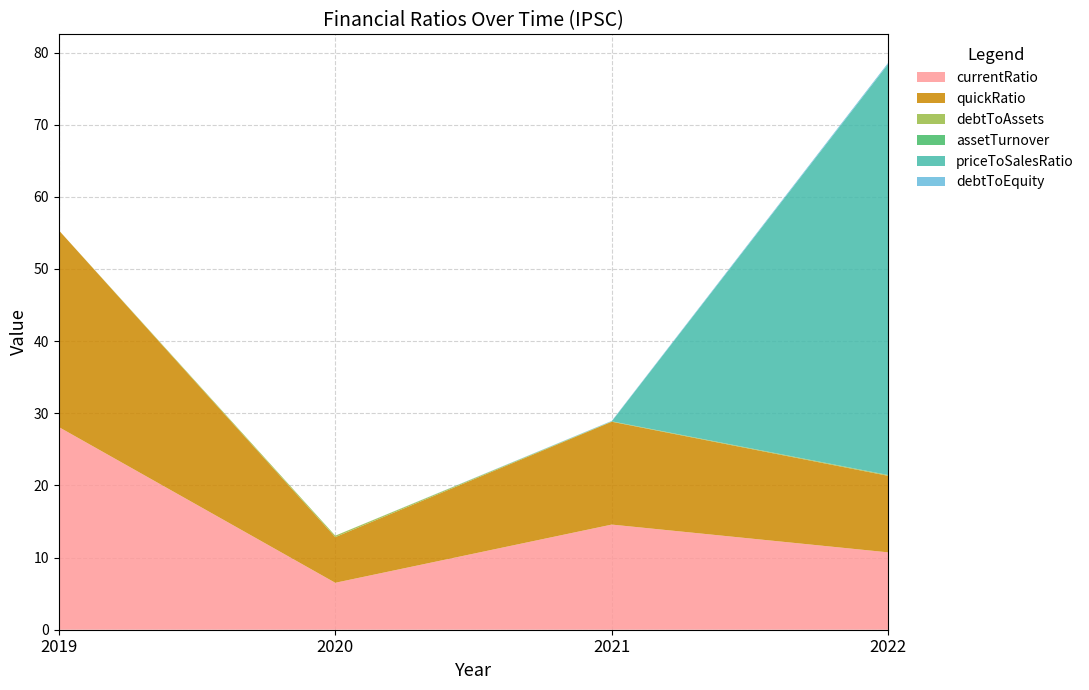

Reading left to right, what are all the values shown in this chart?

currentRatio: 28.1	6.5	14.6	10.7
quickRatio: 27.3	6.3	14.3	10.6
debtToAssets: 0.0	0.2	0.1	0.1
assetTurnover: 0.0	0.0	0.0	0.0
priceToSalesRatio: 0.0	0.0	0.0	57.0
debtToEquity: 0.0	0.0	0.1	0.2